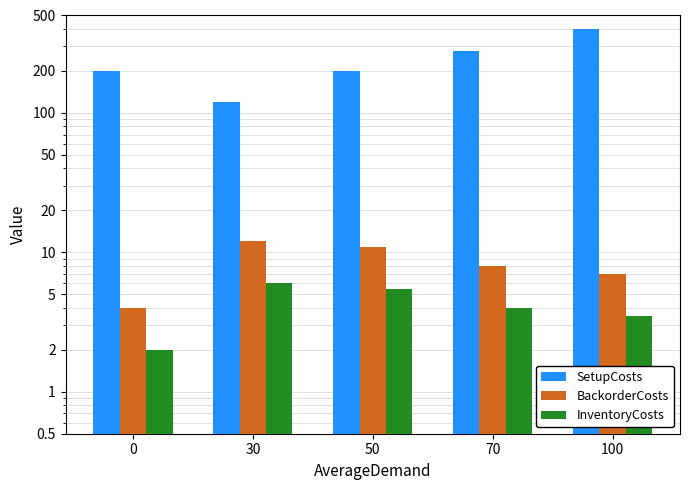

Reading left to right, what are all the values shown in this chart?

SetupCosts: 200.0	120.0	200.0	280.0	400.0
BackorderCosts: 4.0	12.0	11.0	8.0	7.0
InventoryCosts: 2.0	6.0	5.5	4.0	3.5